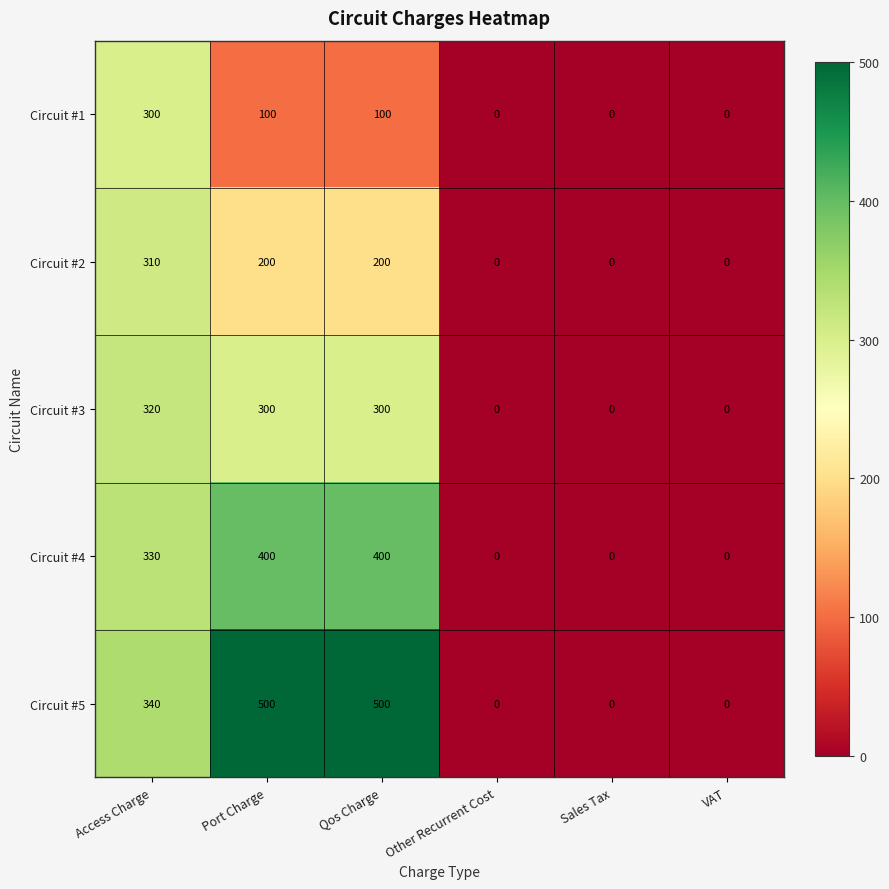

How many series are shown in this chart?

5